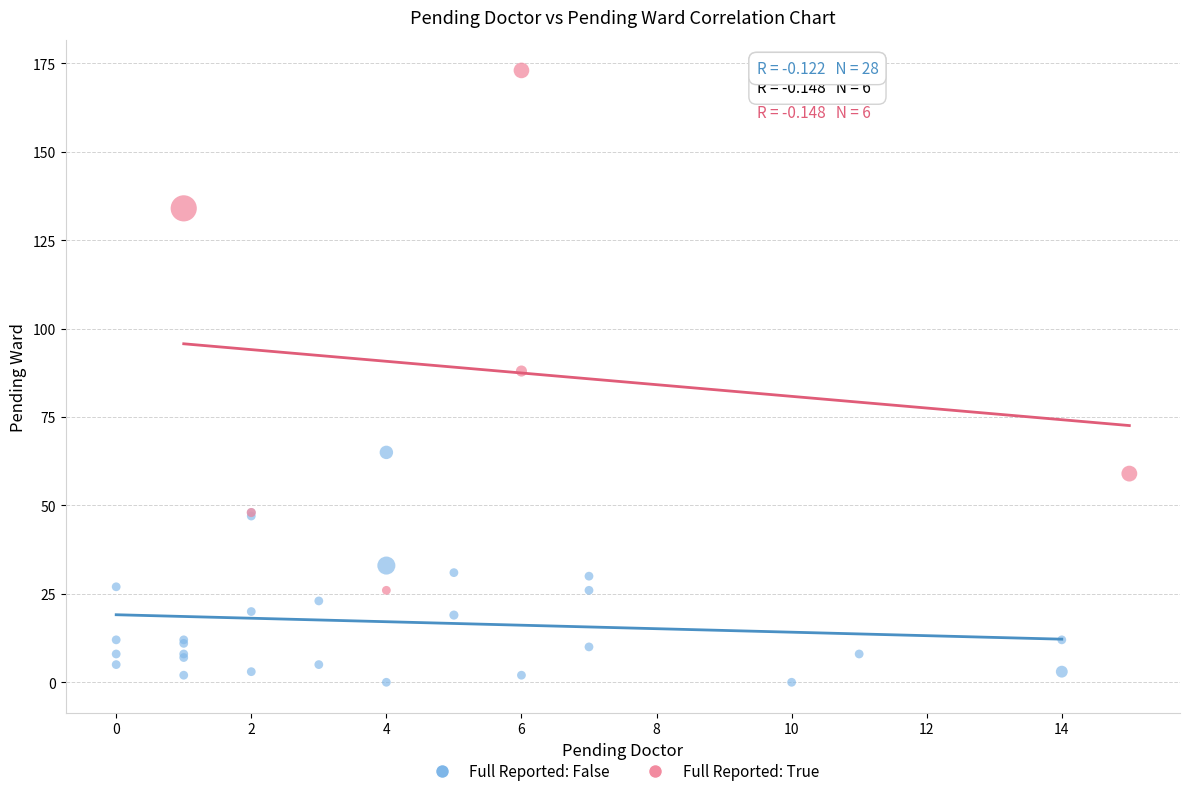

Which series reaches the minimum Y coordinate?

Full Reported: False